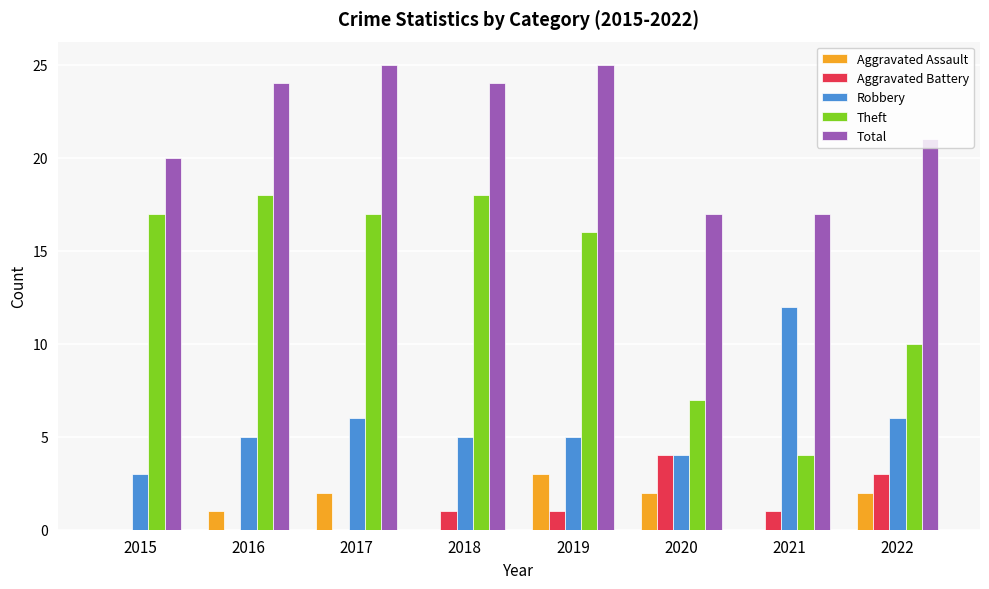

What is the total value across all series at 2016?

48